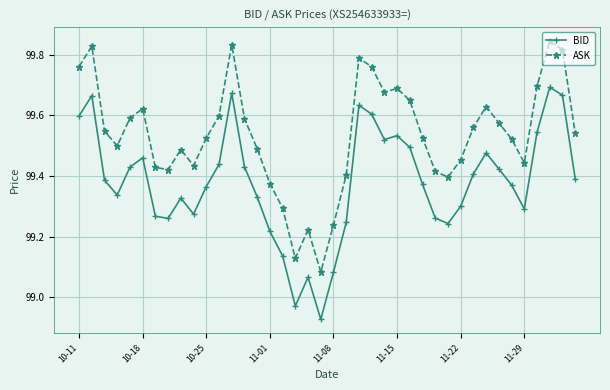

List the series in order of their overall mean, highest first.

ASK, BID